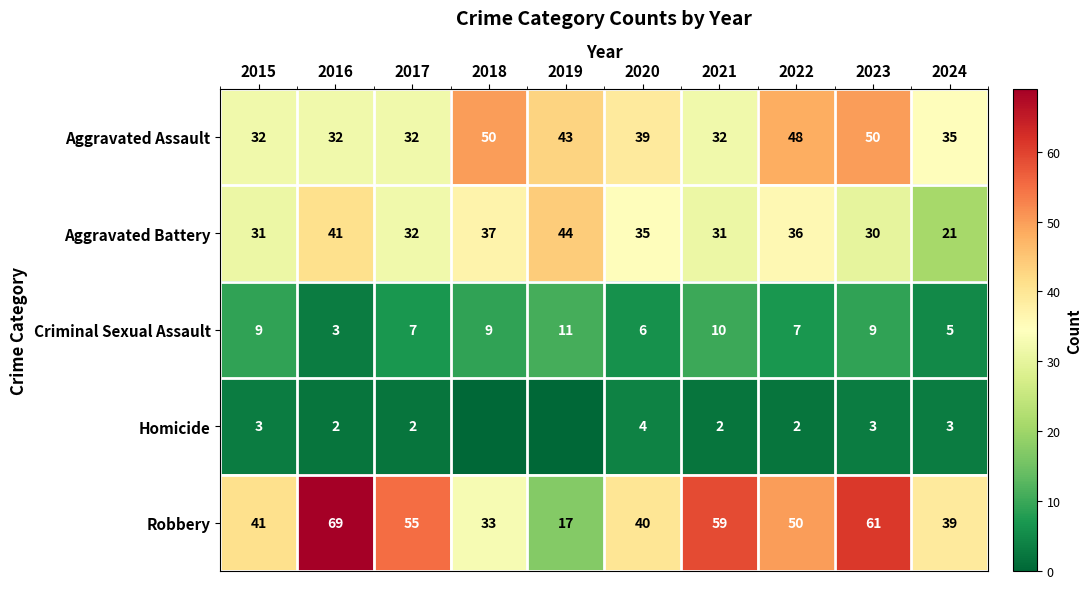

Which series changed the most between 2016 and 2020?

Robbery